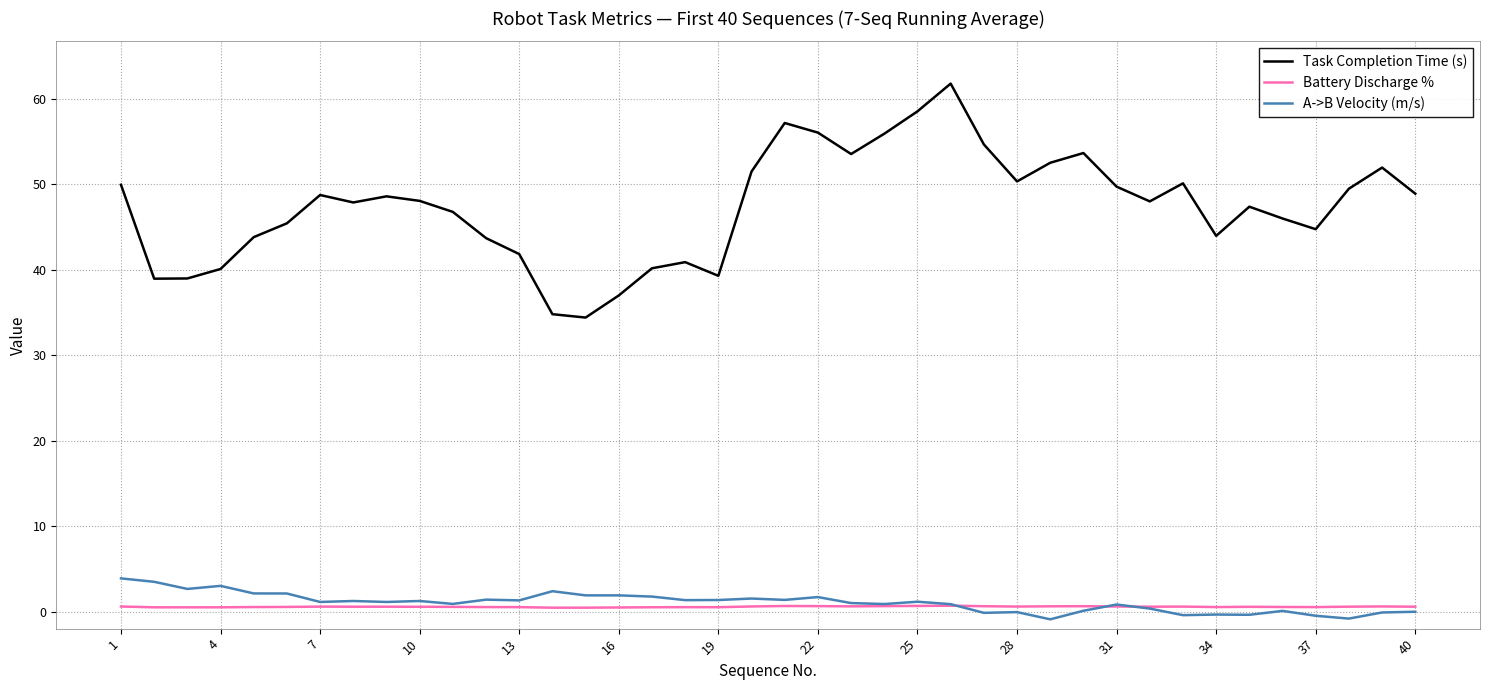

Rank the series by their maximum value, from lowest to highest.

Battery Discharge %, A->B Velocity (m/s), Task Completion Time (s)